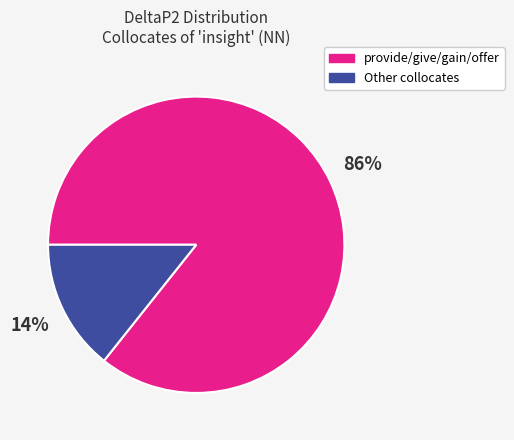

To the nearest percent, what is the average slice percentage?

50%